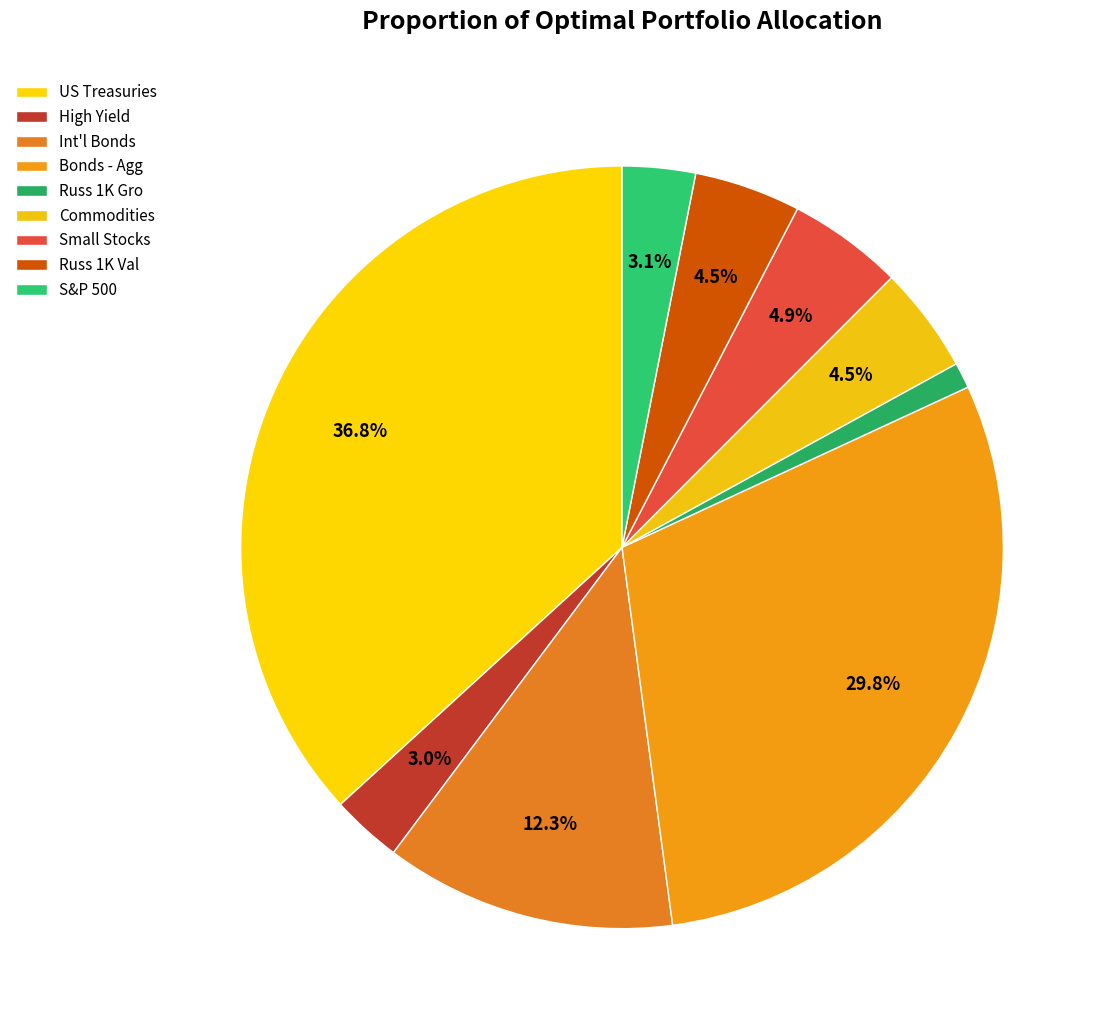

To the nearest percent, what is the average slice percentage?

11%